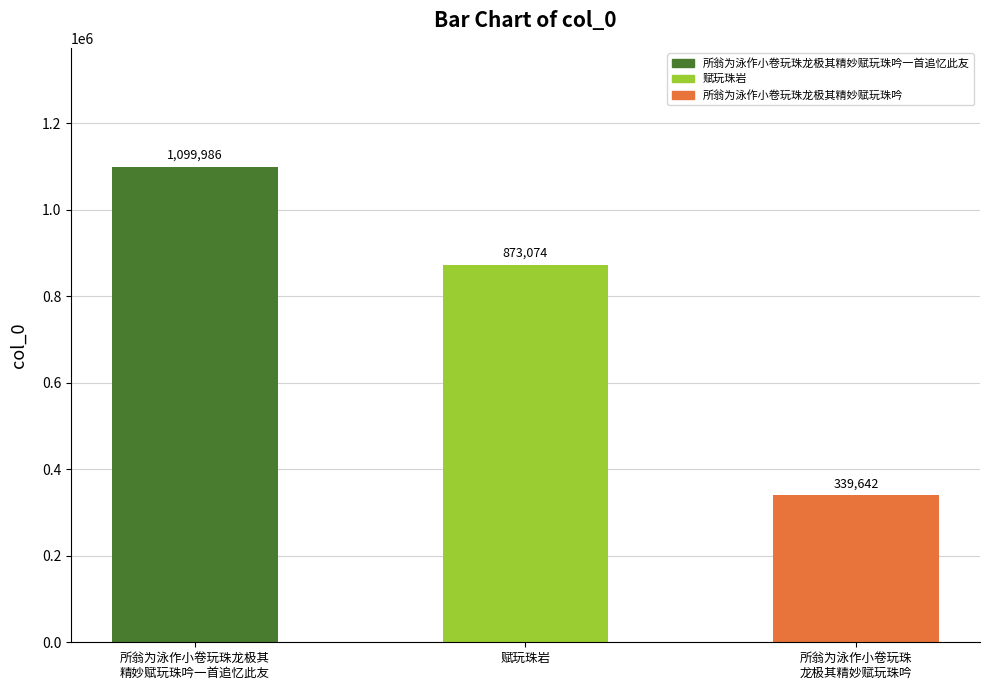

What is the change in value from 赋玩珠岩 to 所翁为泳作小卷玩珠
龙极其精妙赋玩珠吟?

-533432